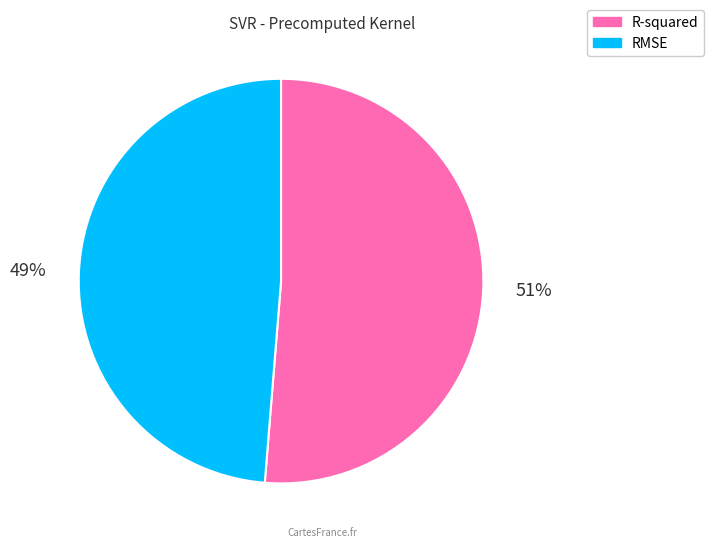

Between R-squared and RMSE, which is larger?

R-squared